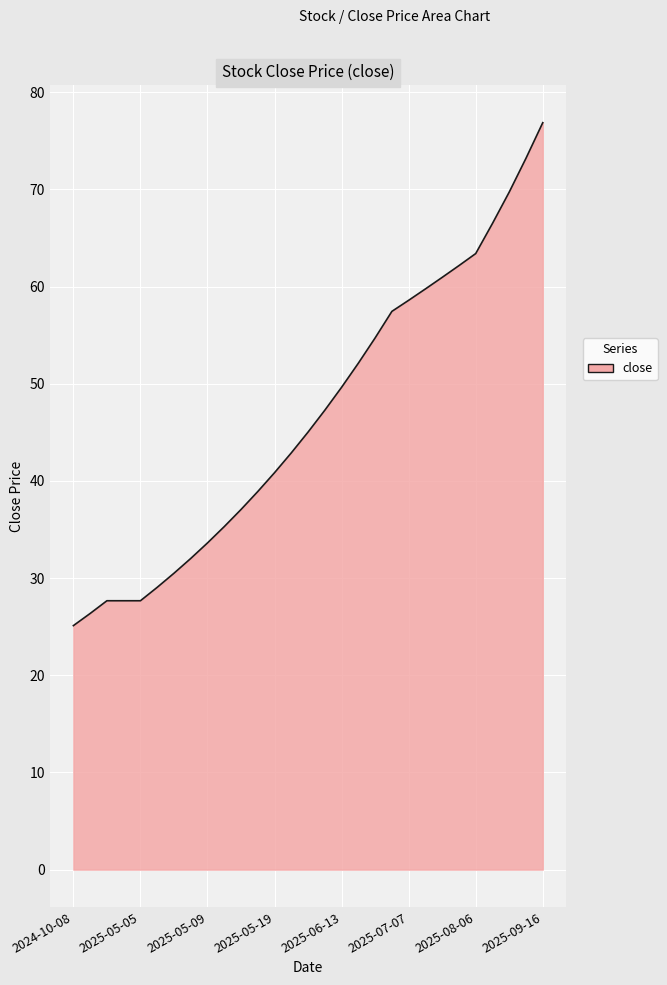

Reading left to right, extract all data points from this chart.

25.1	26.4	27.7	27.7	27.7	29.1	30.5	32.0	33.6	35.3	37.1	38.9	40.9	42.9	45.0	47.3	49.6	52.1	54.7	57.5	58.6	59.8	61.0	62.2	63.4	66.5	69.7	73.2	76.9